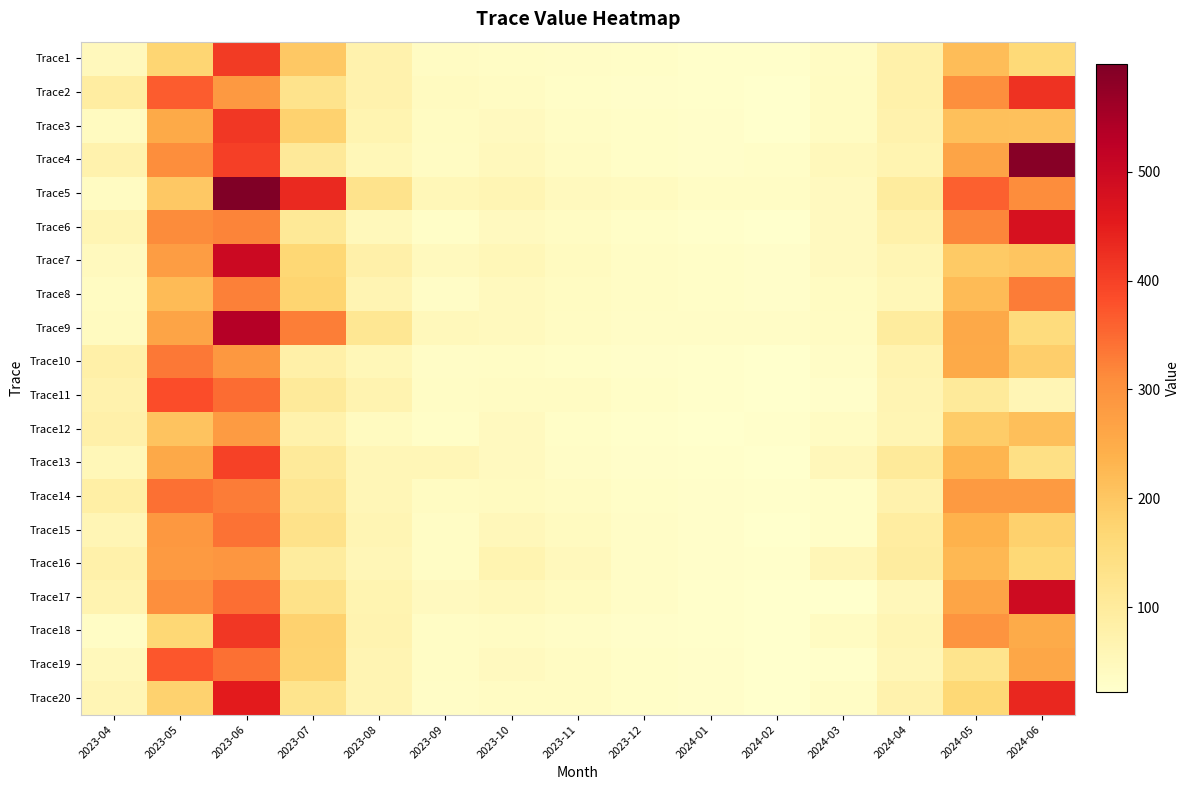

At which category does the chart reach its peak across all series?

2023-06